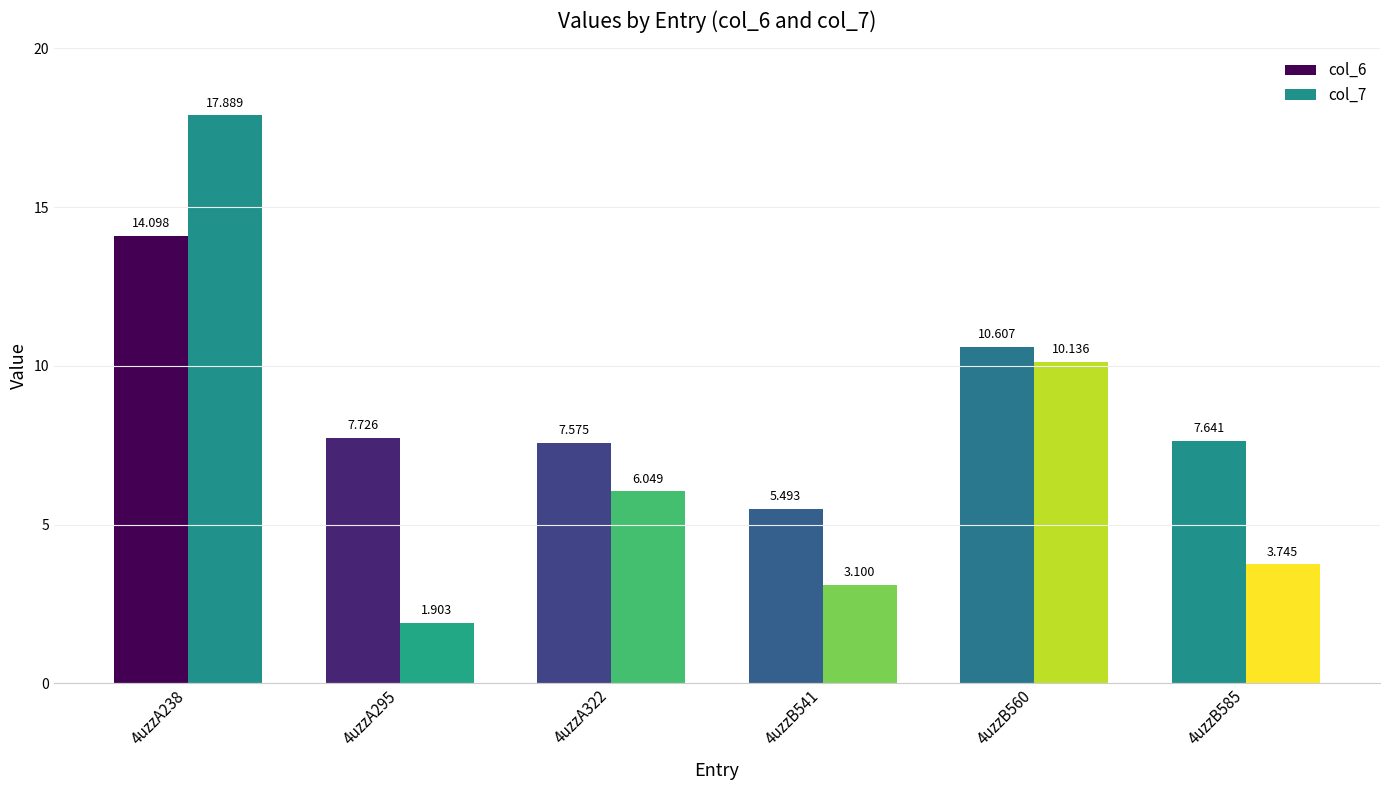

What is the sum of the col_7 values at 4uzzA322 and 4uzzB541?

9.1